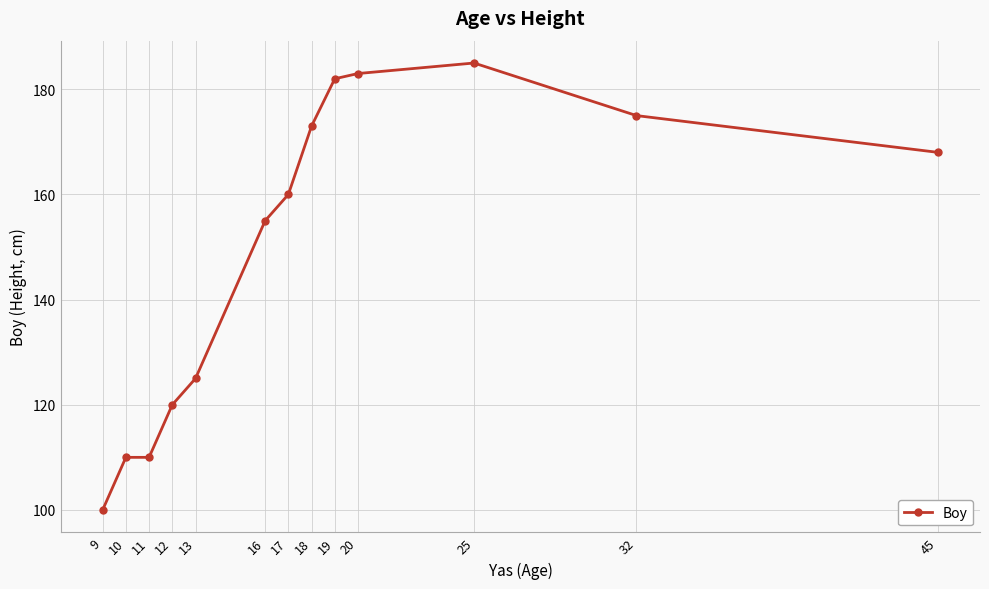

The chart shows a value of 182 at 19. True or false?

True